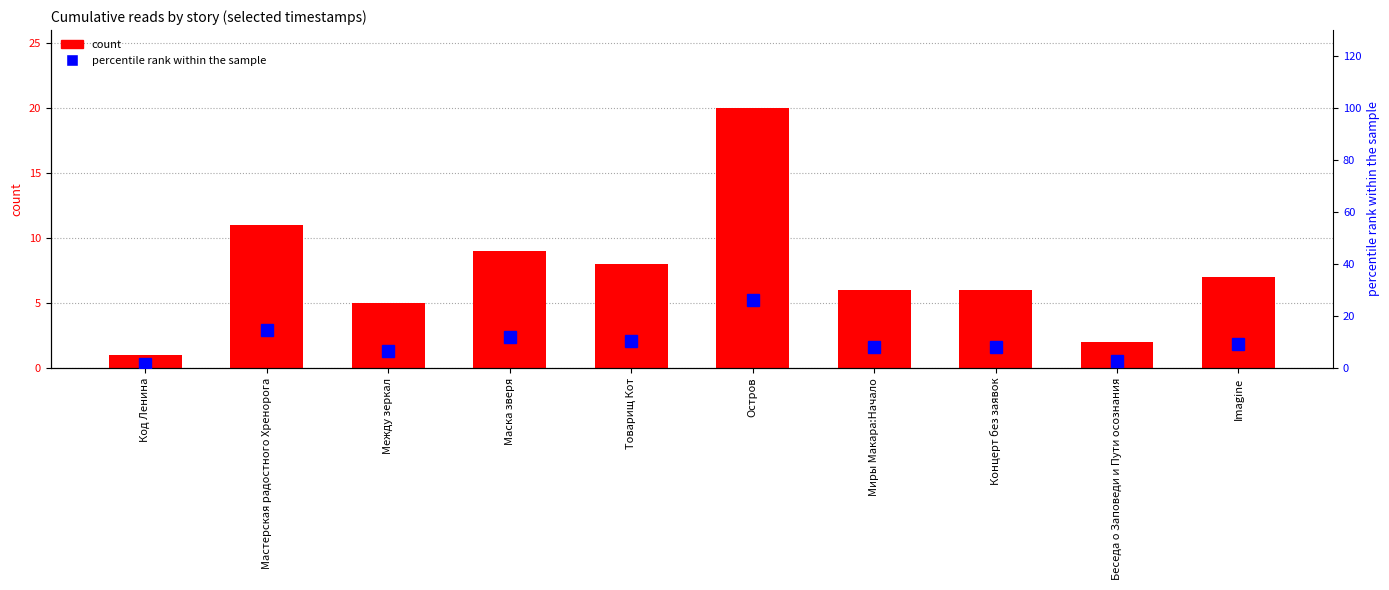

What is the minimum value for count?

1.0